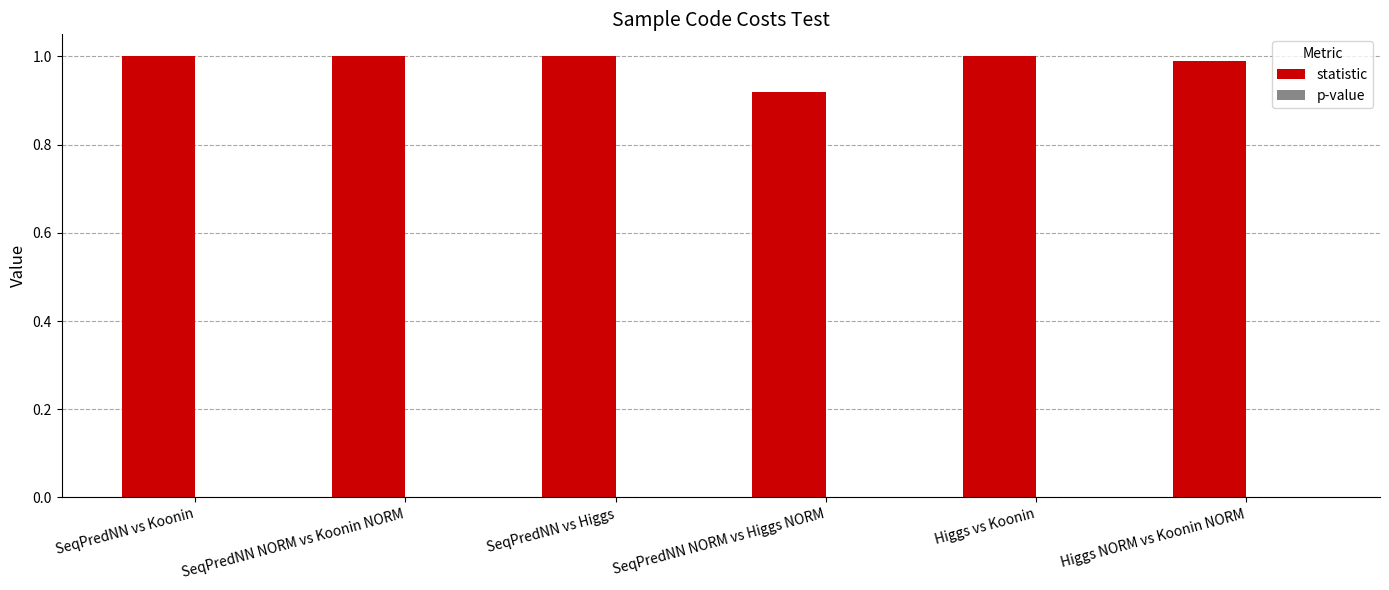

What is the label of the 3rd bar from the right?

SeqPredNN NORM vs Higgs NORM